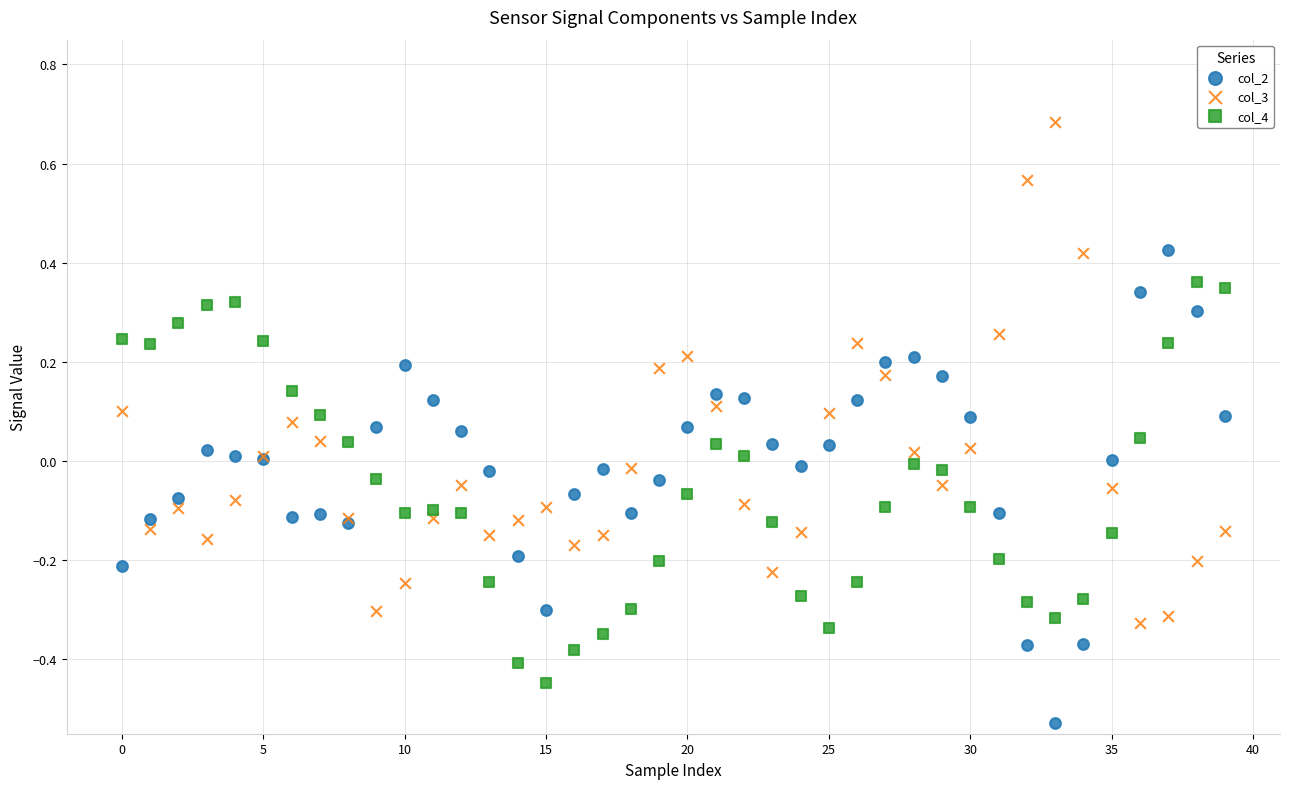

Which series has the largest Y range (max minus min)?

col_3